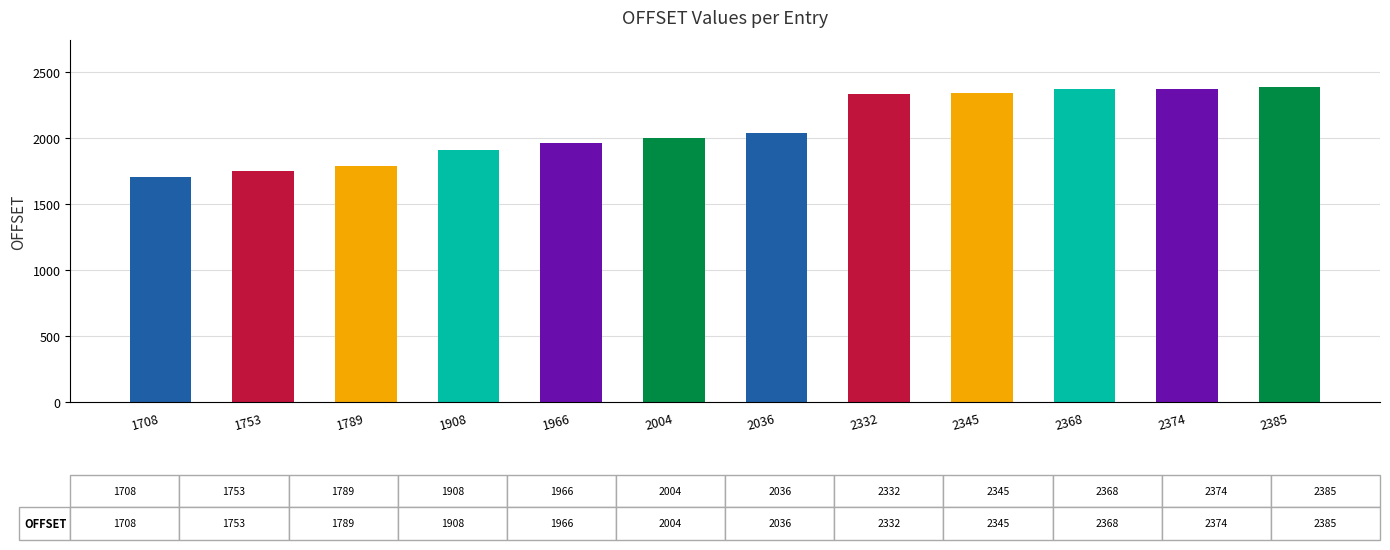

What is the sum of the values at 2385 and 2345?

4730